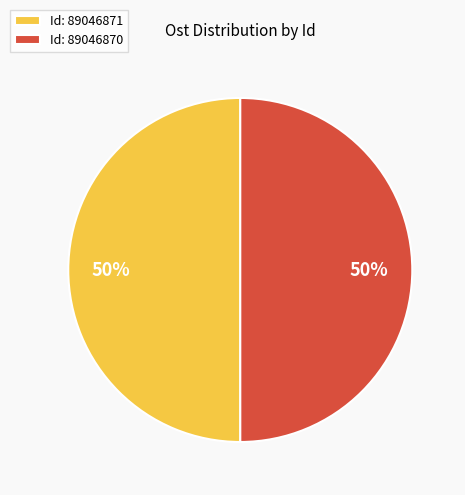

Is it true that Id: 89046870 is 50% of the pie?

True